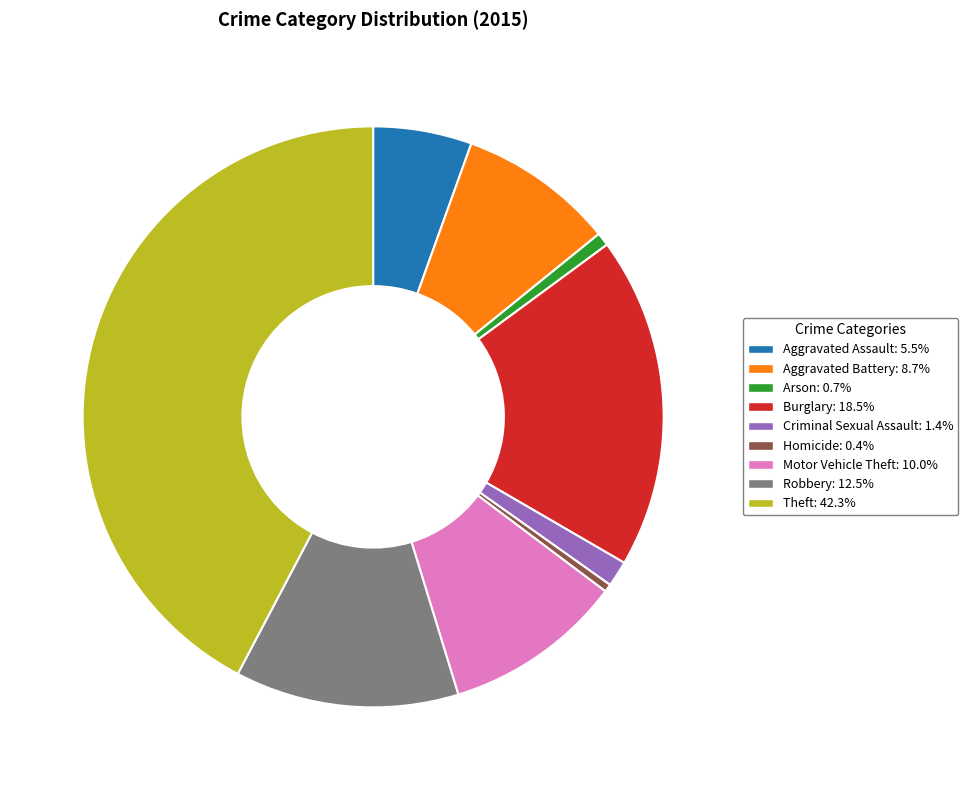

True or false: Theft accounts for 42% of the total.

True